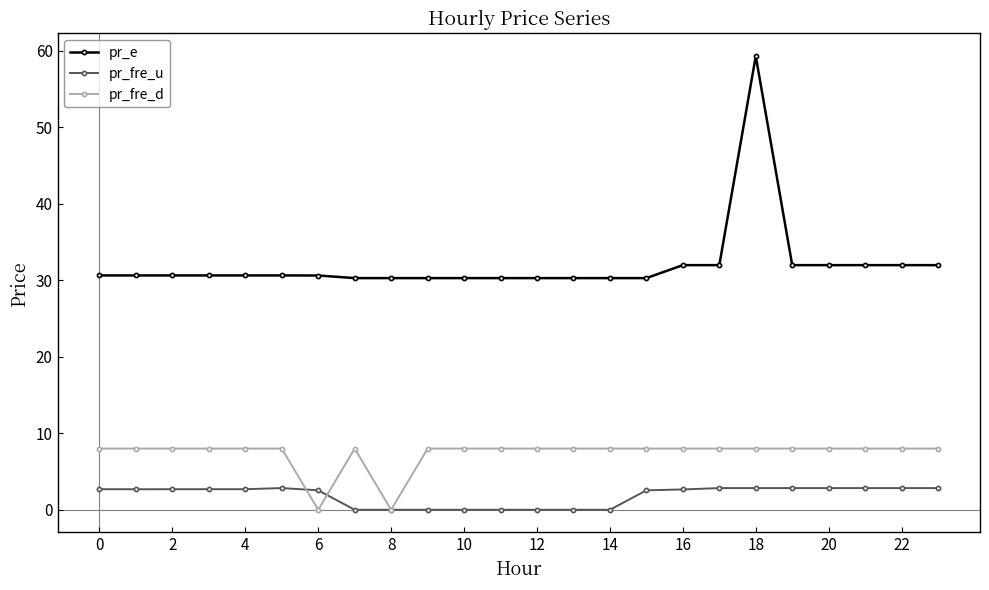

Which series has the largest total across all categories?

pr_e